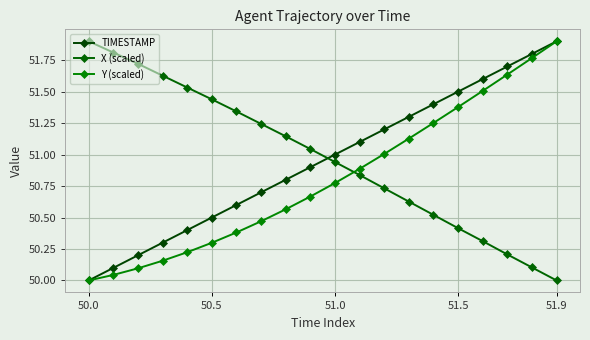

Reading left to right, what are all the values shown in this chart?

TIMESTAMP: 50.0	50.1	50.2	50.3	50.4	50.5	50.6	50.7	50.8	50.9	51.0	51.1	51.2	51.3	51.4	51.5	51.6	51.7	51.8	51.9
X (scaled): 51.9	51.8	51.7	51.6	51.5	51.4	51.3	51.2	51.1	51.0	50.9	50.8	50.7	50.6	50.5	50.4	50.3	50.2	50.1	50.0
Y (scaled): 50.0	50.0	50.1	50.2	50.2	50.3	50.4	50.5	50.6	50.7	50.8	50.9	51.0	51.1	51.3	51.4	51.5	51.6	51.8	51.9